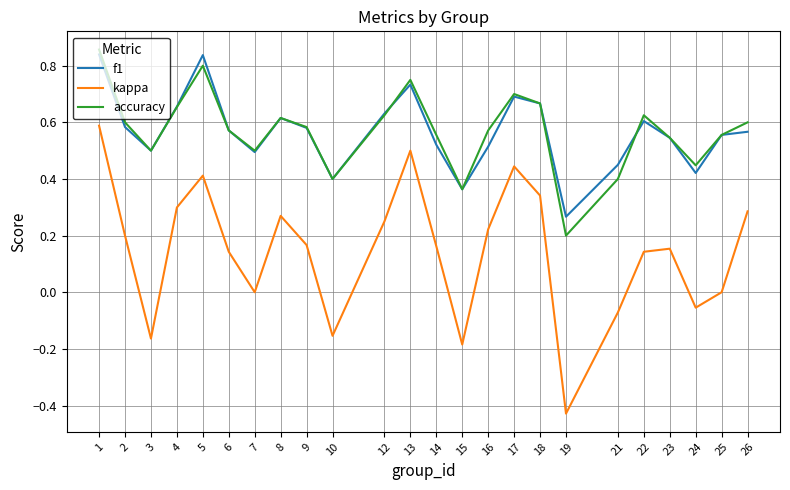

Which series has the widest spread of values?

kappa